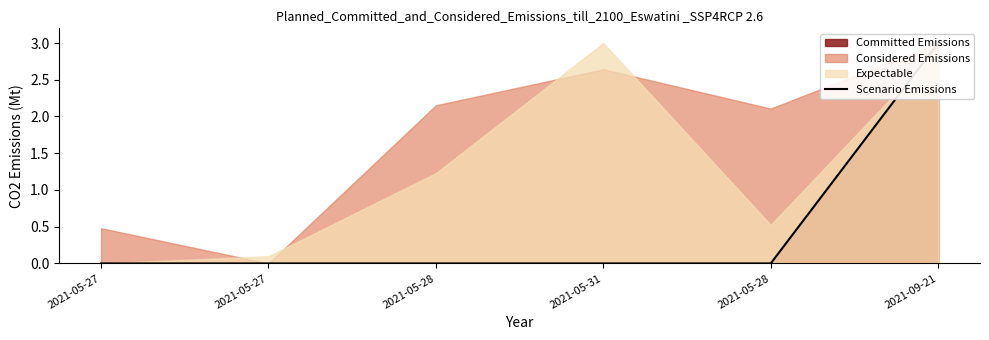

True or false: the data shows 5 at 2021-09-21.

False